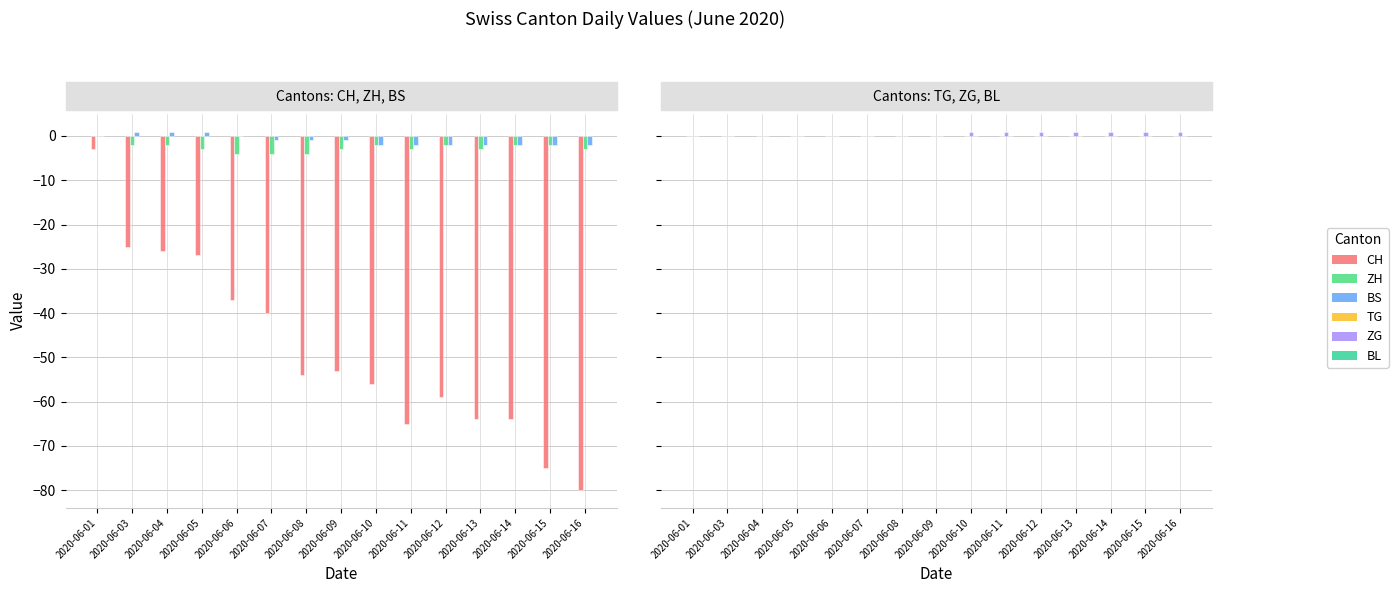

How many data points does each series have?

15